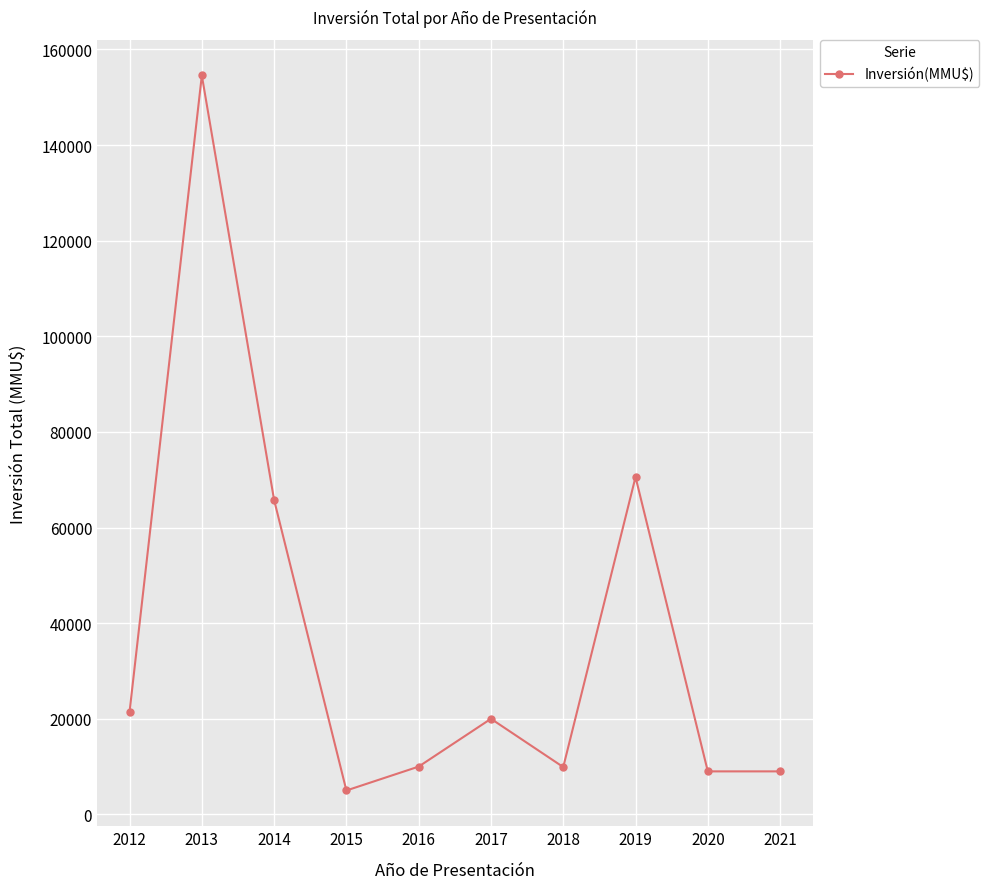

What is the maximum value shown in the chart?

154550